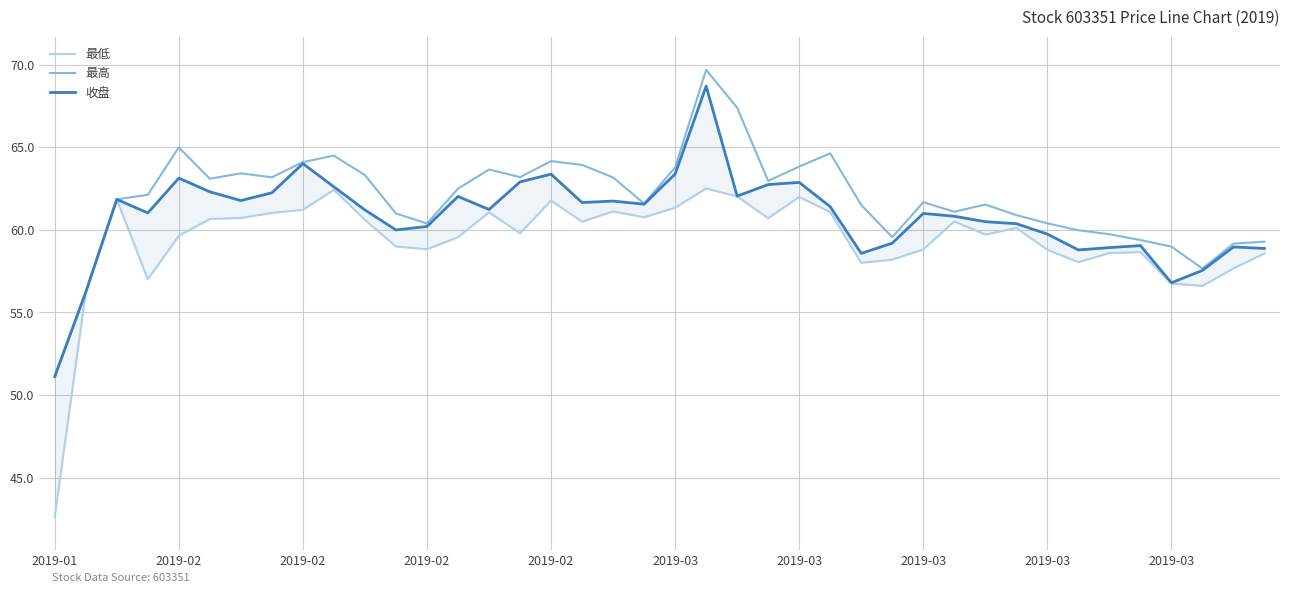

What is the difference between the maximum and minimum values in the 最高 series?

18.6